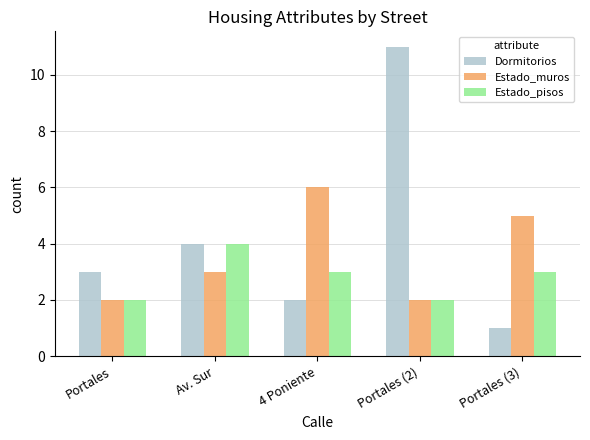

What are all the series names shown in the legend?

Dormitorios, Estado_muros, Estado_pisos